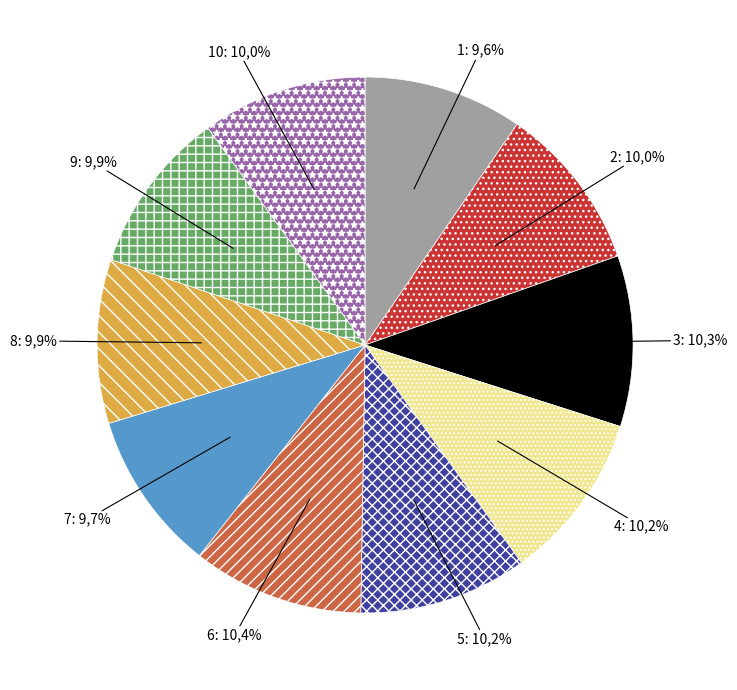

How many slices are in this pie chart?

10